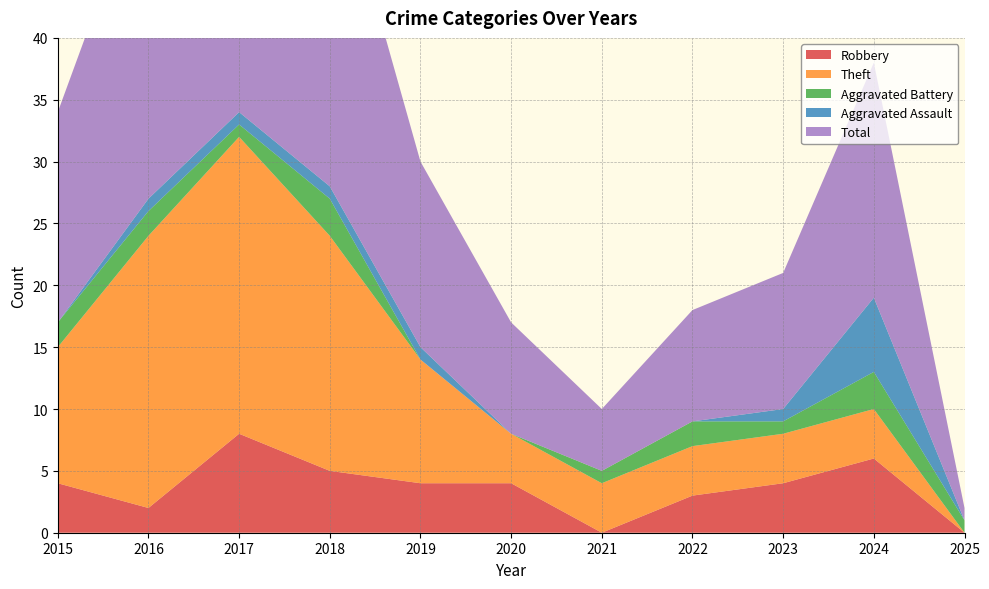

Reading left to right, what are all the values shown in this chart?

Robbery: 4	2	8	5	4	4	0	3	4	6	0
Theft: 11	22	24	19	10	4	4	4	4	4	0
Aggravated Battery: 2	2	1	3	0	0	1	2	1	3	1
Aggravated Assault: 0	1	1	1	1	0	0	0	1	6	0
Total: 17	27	35	28	15	9	5	9	11	19	1